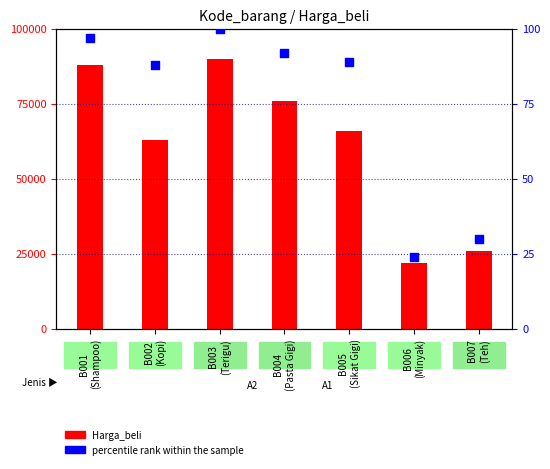

Which series reaches the minimum Y coordinate?

percentile rank within the sample